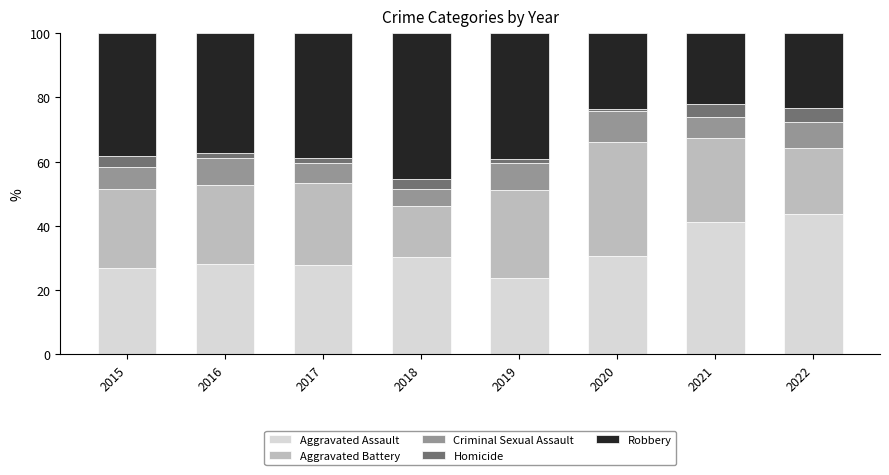

The Aggravated Assault series shows 43.6 at 2022. True or false?

True